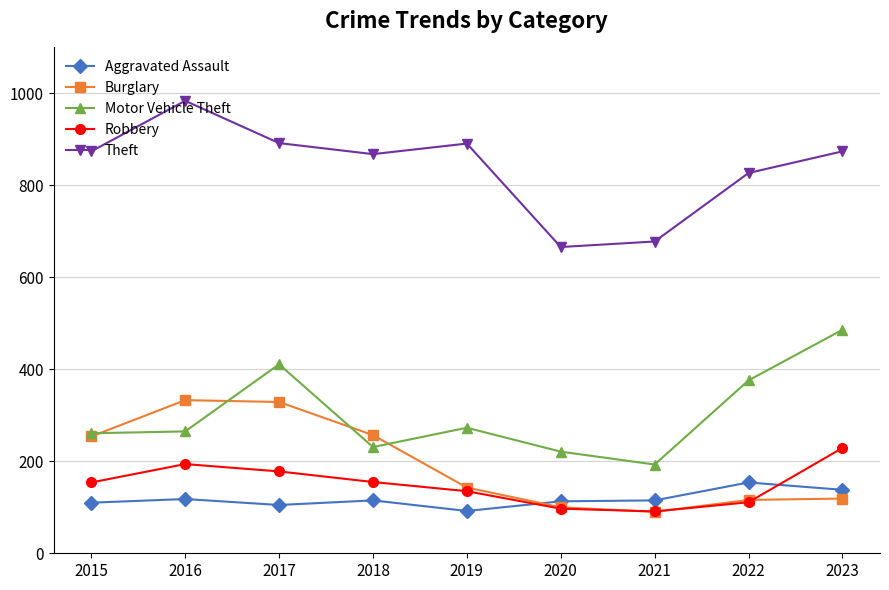

At how many categories does at least one series exceed 270?

9